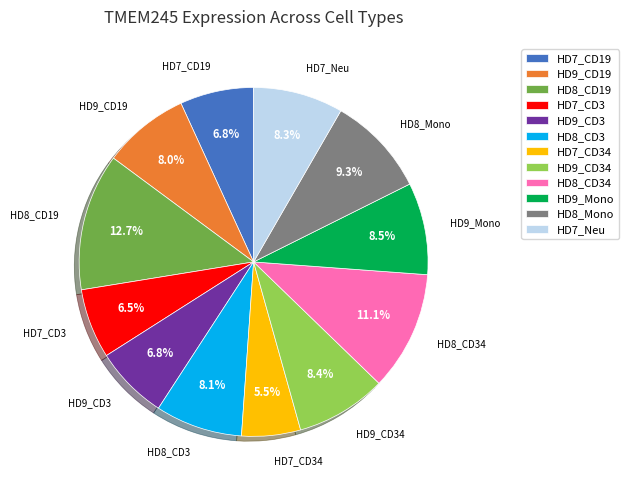

Which slice is the smallest?

HD7_CD34